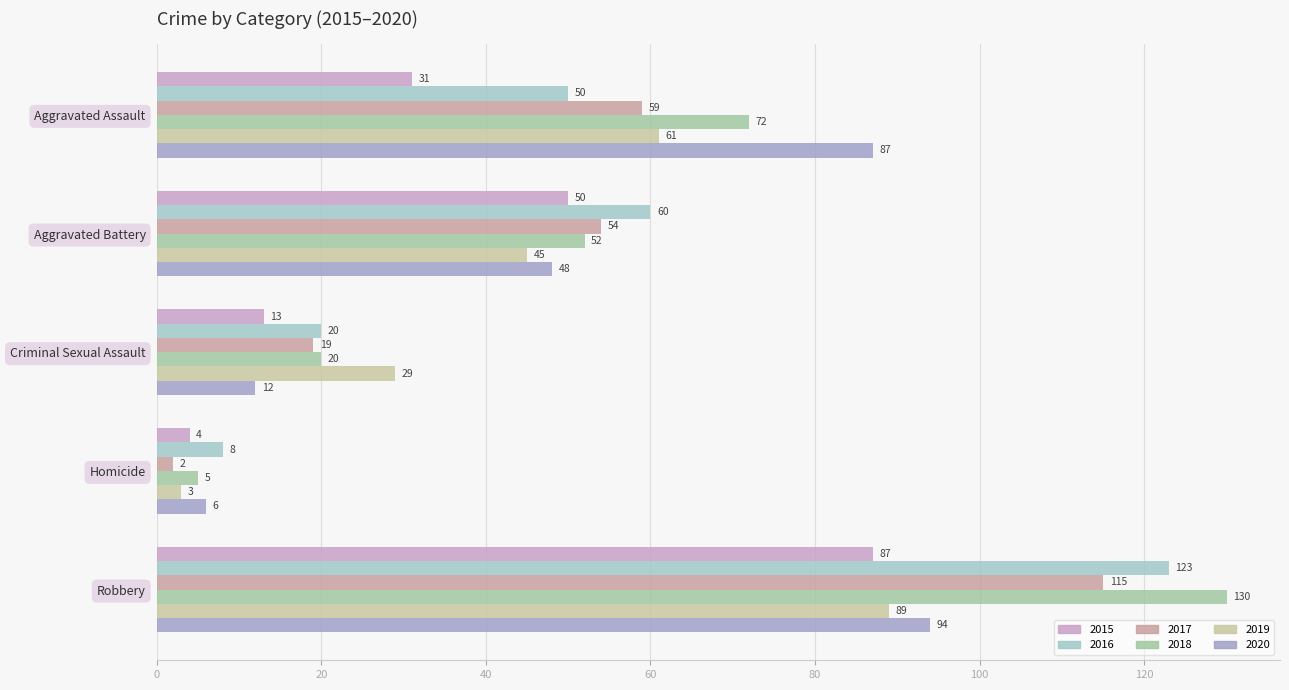

What is the maximum value for 2020?

94